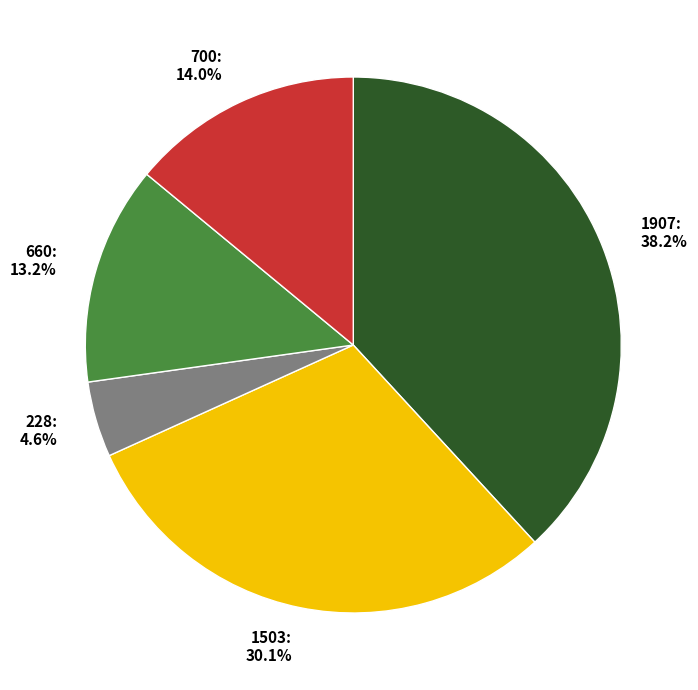

Which slice is the largest?

1907